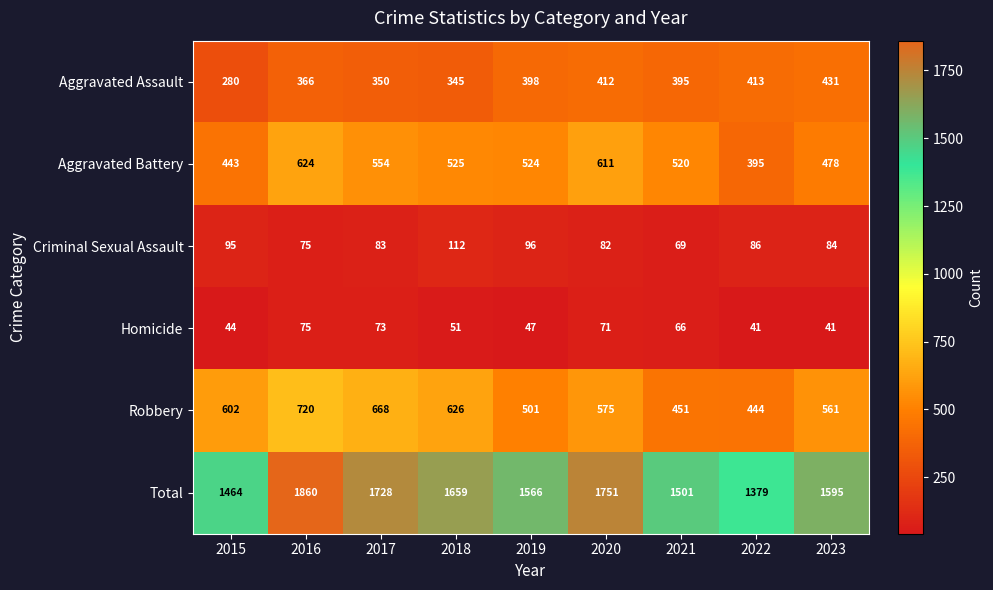

What is the highest value of the Total series?

1860